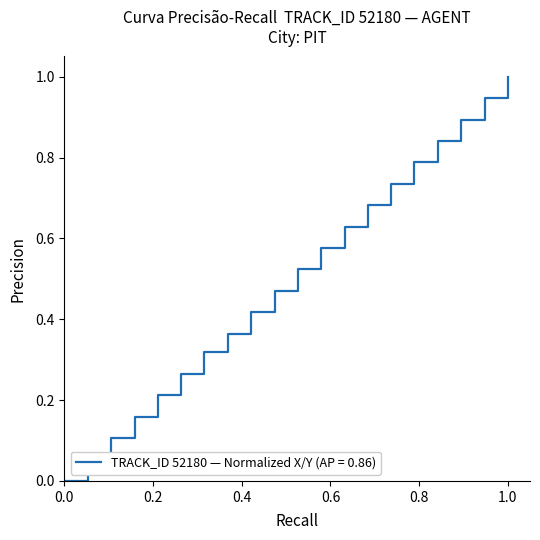

What is the greatest value displayed?

1.0